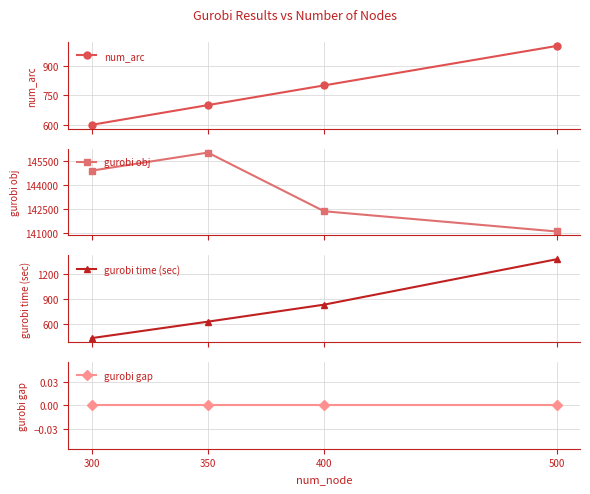

What is the value of the gurobi time (sec) point at the 4th from the left?

1381.4